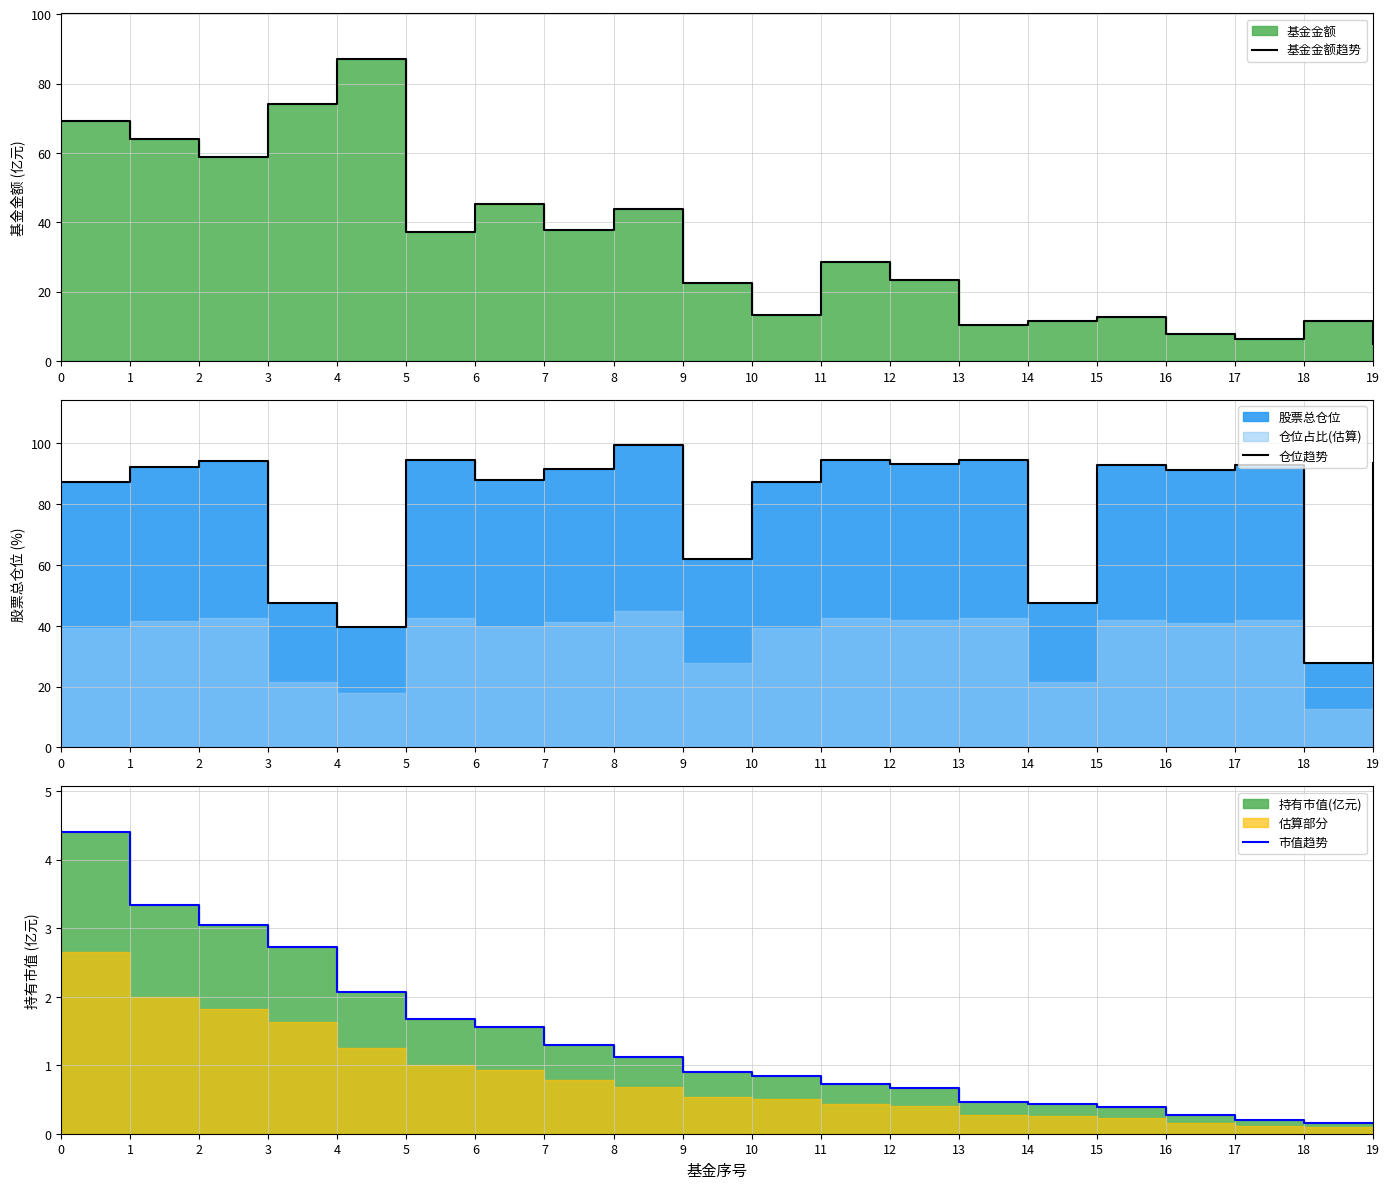

Which series has the widest spread of values?

基金金额趋势